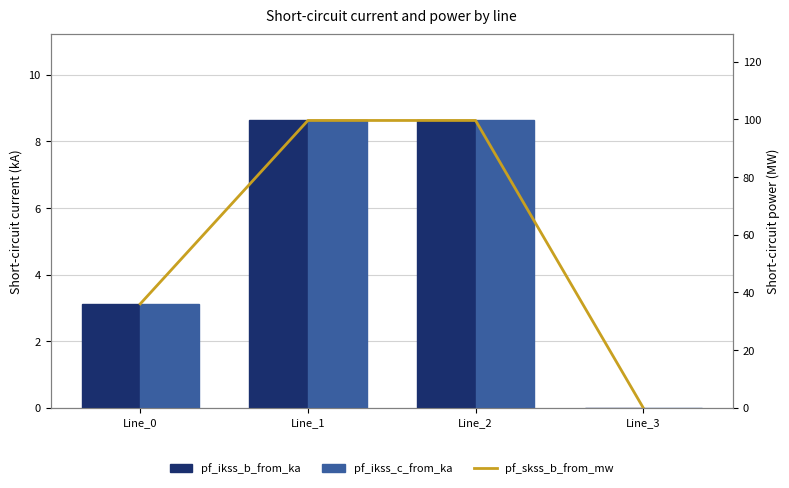

Is it true that pf_ikss_b_from_ka equals 8.6 at Line_1?

True